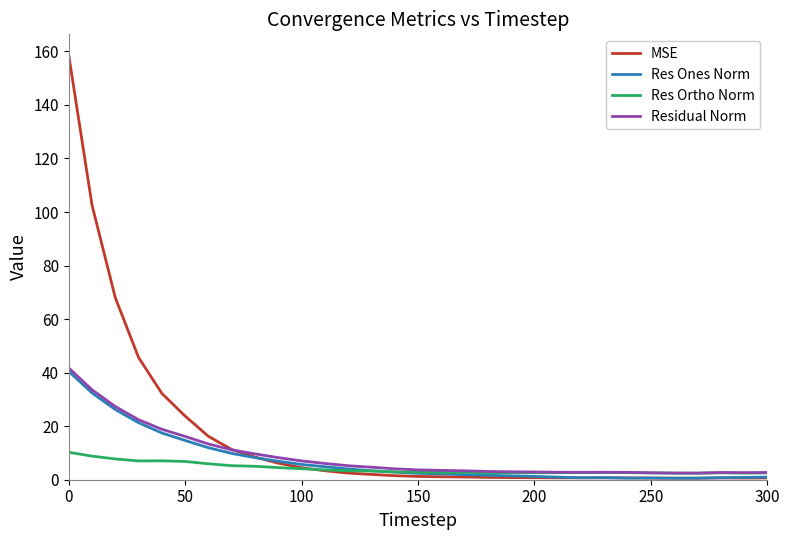

Which series has the widest spread of values?

MSE